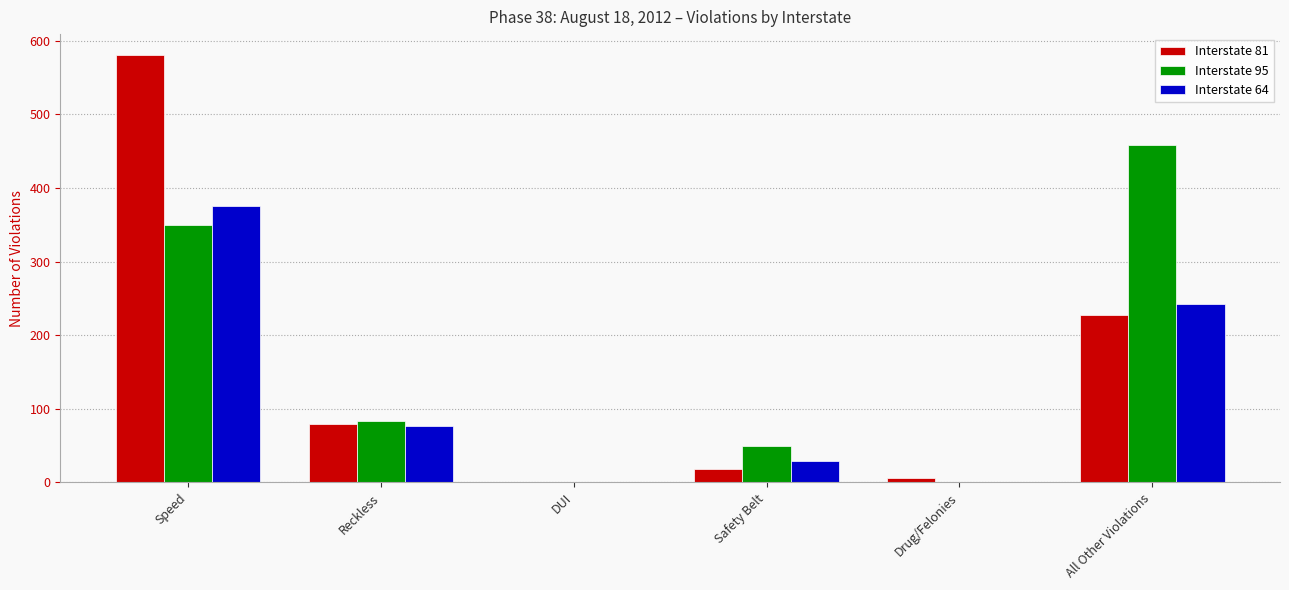

Which series has the widest spread of values?

Interstate 81